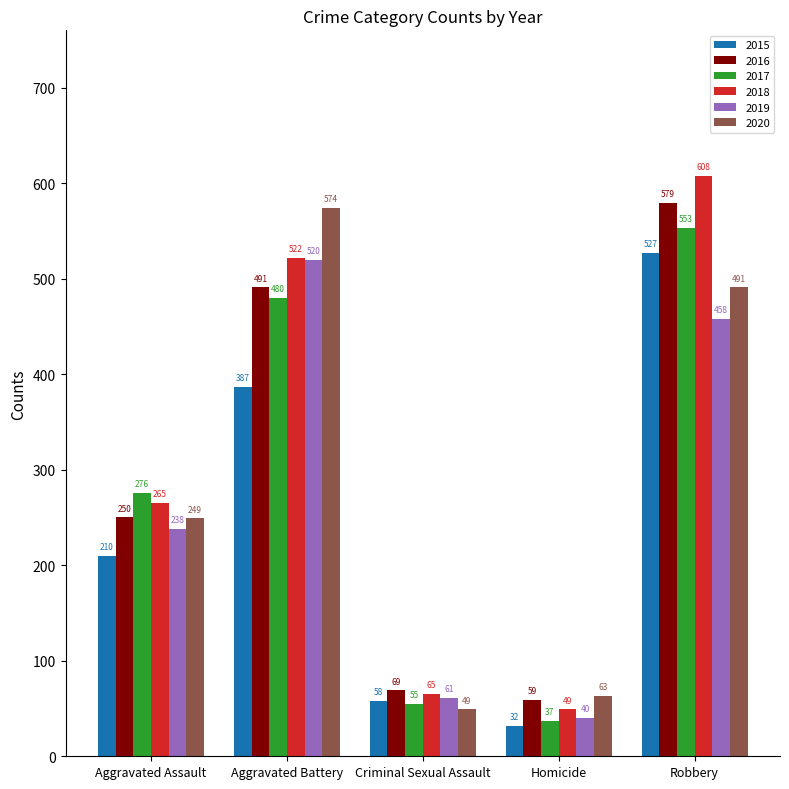

How many data points does each series have?

5